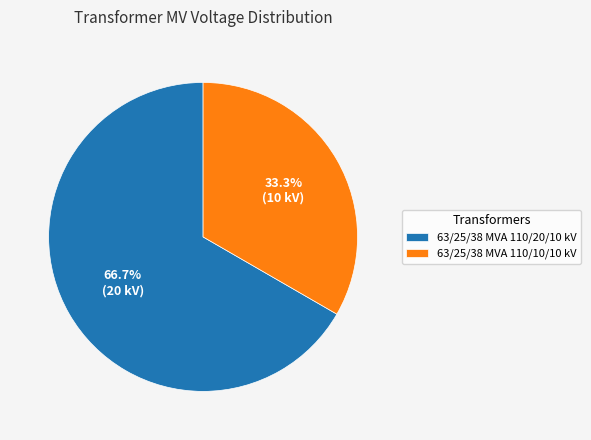

What is the ratio of the value at 63/25/38 MVA 110/20/10 kV to the value at 63/25/38 MVA 110/10/10 kV?

2.0